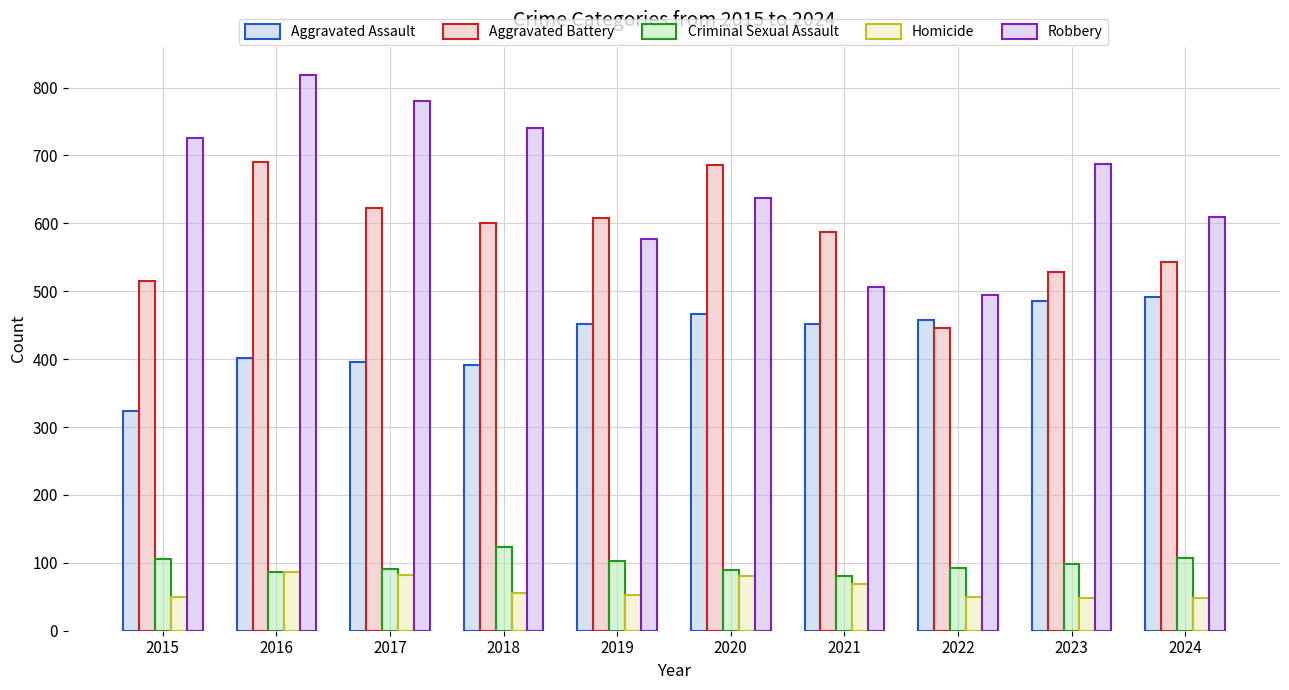

Which series has the largest range (max minus min)?

Robbery